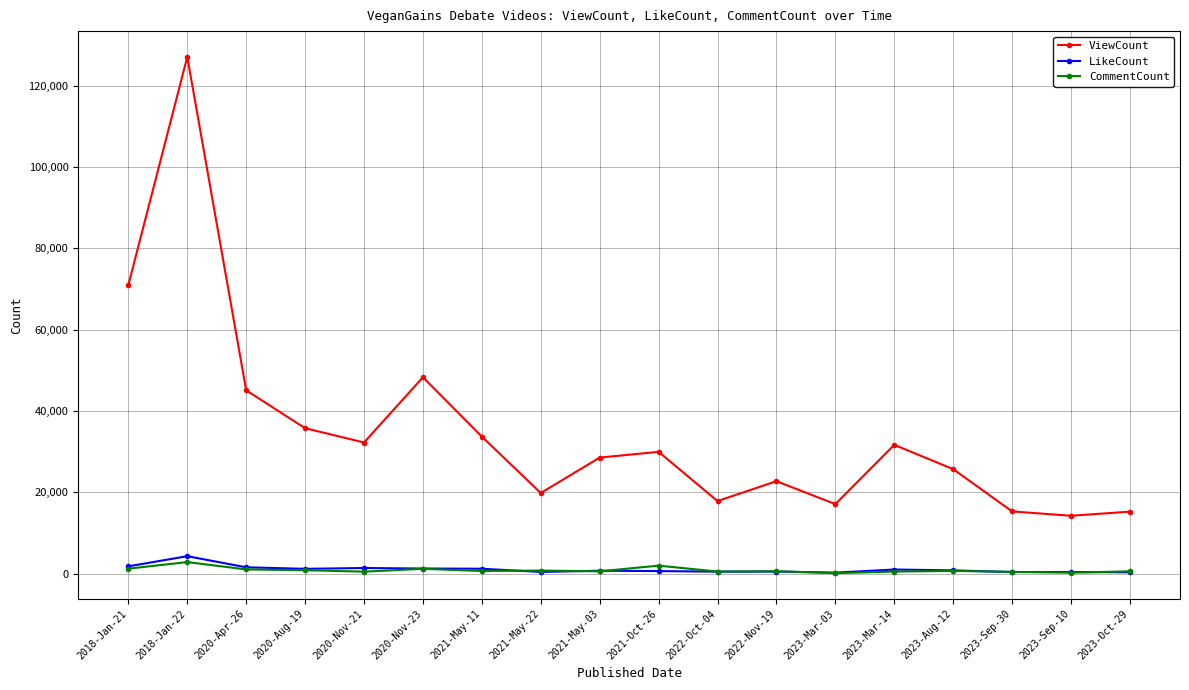

Which label corresponds to the largest value in the chart?

2018-Jan-22